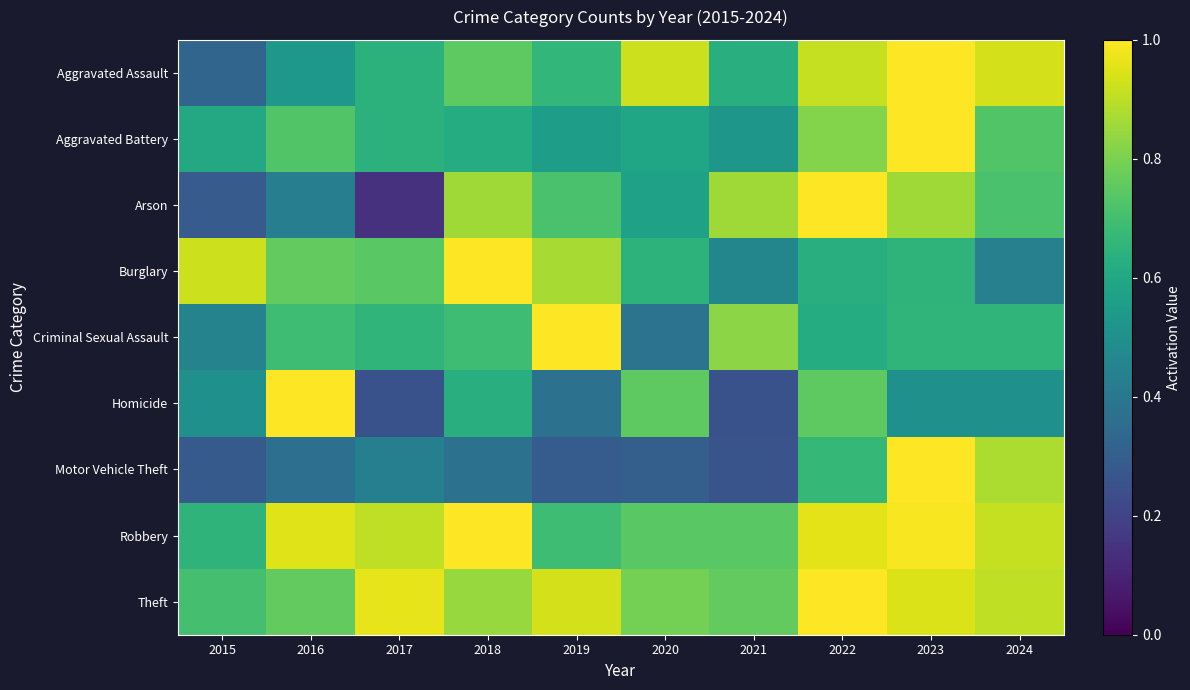

At how many categories does at least one series exceed 0?

10